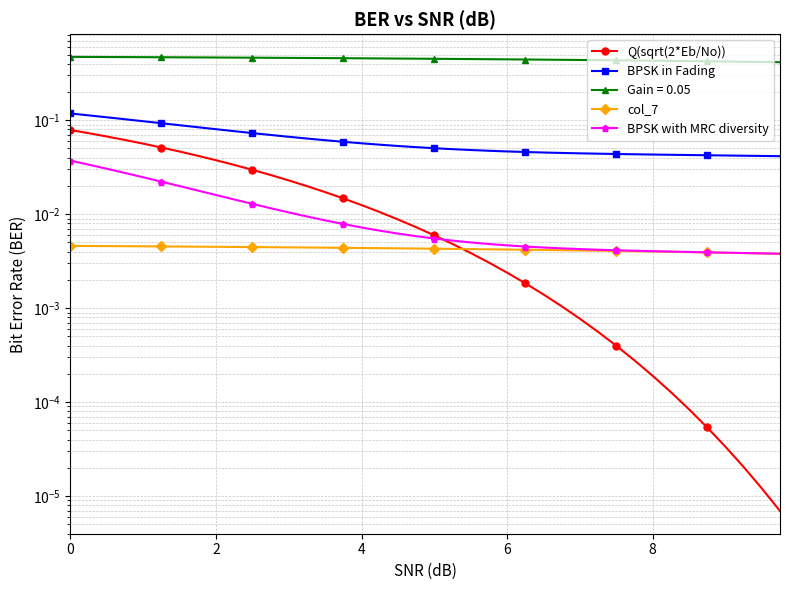

What are all the series names shown in the legend?

Q(sqrt(2*Eb/No)), BPSK in Fading, col_7, BPSK with MRC diversity